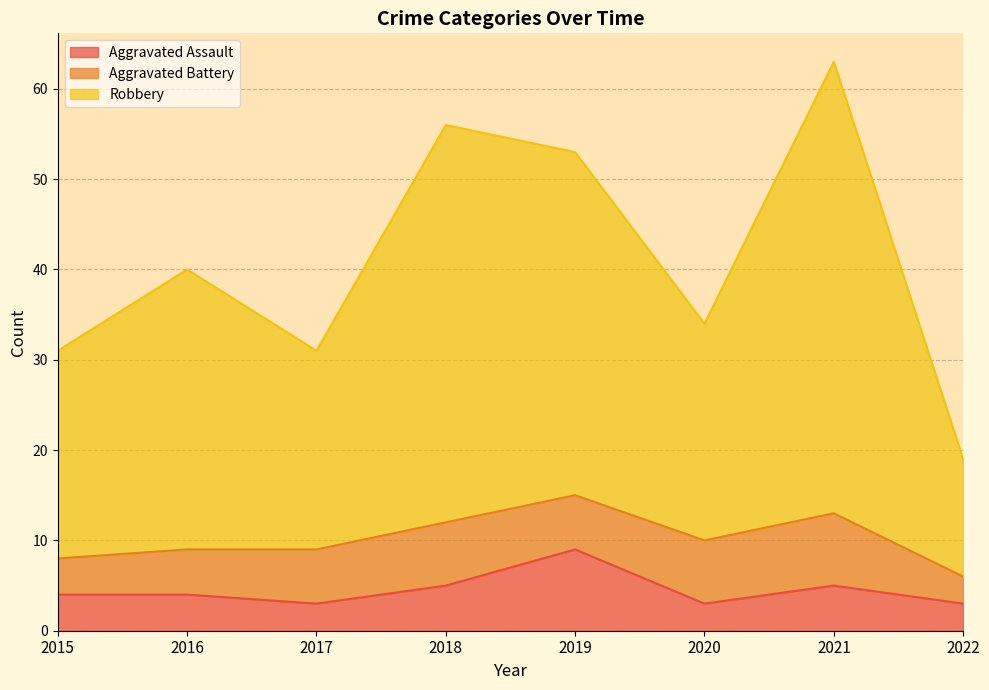

Which series has the largest range (max minus min)?

Robbery